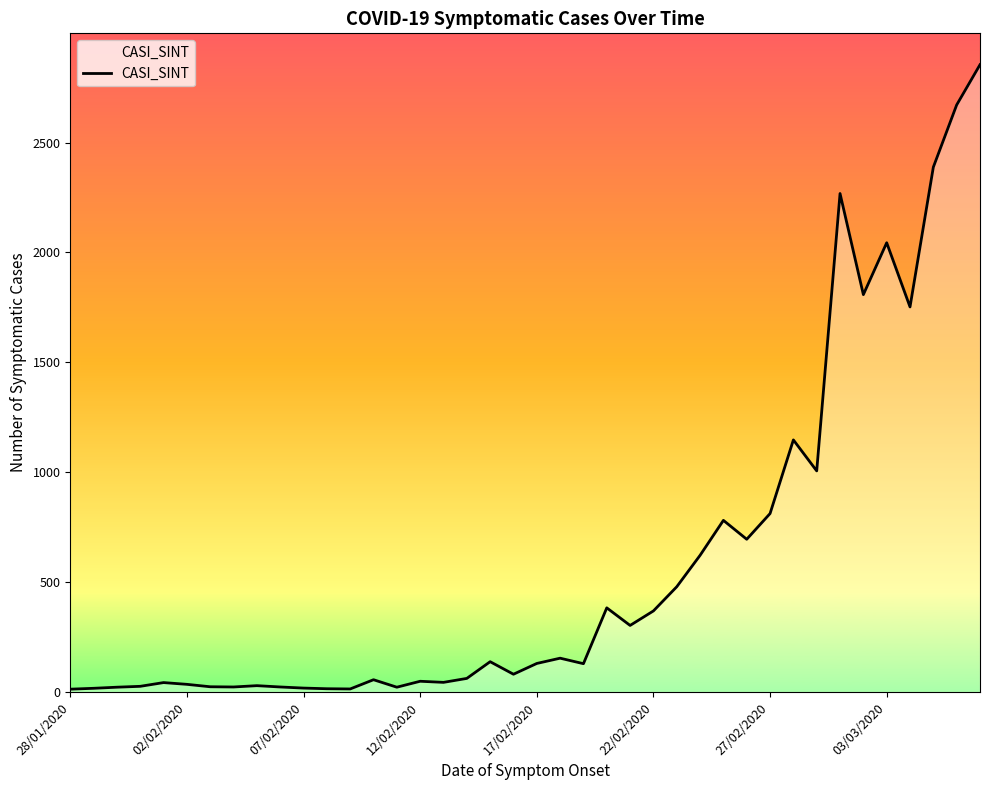

How many lines are shown in the chart?

1